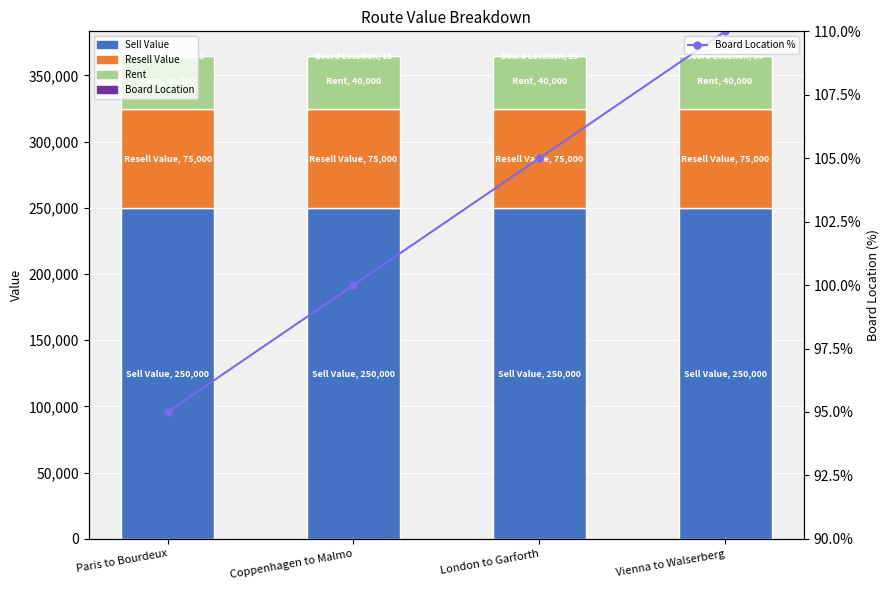

What is the difference between the highest and lowest values at London to Garforth?

249975